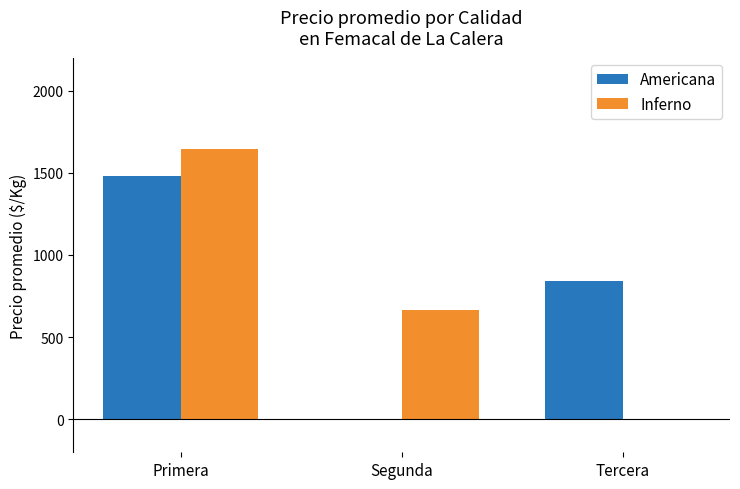

Which category has the highest value in the Inferno series?

Primera